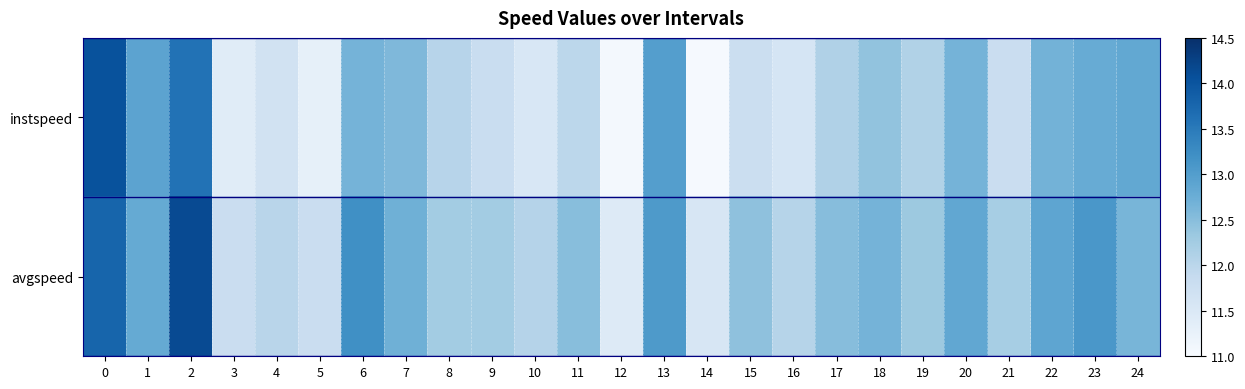

What is the lowest value of the avgspeed series?

11.5